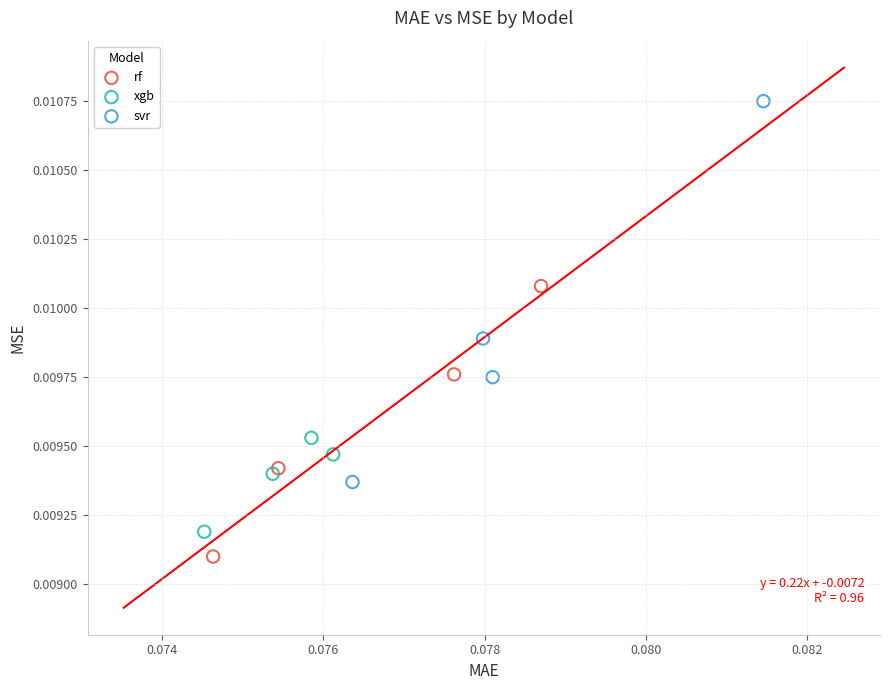

Which series contains the highest Y value?

svr